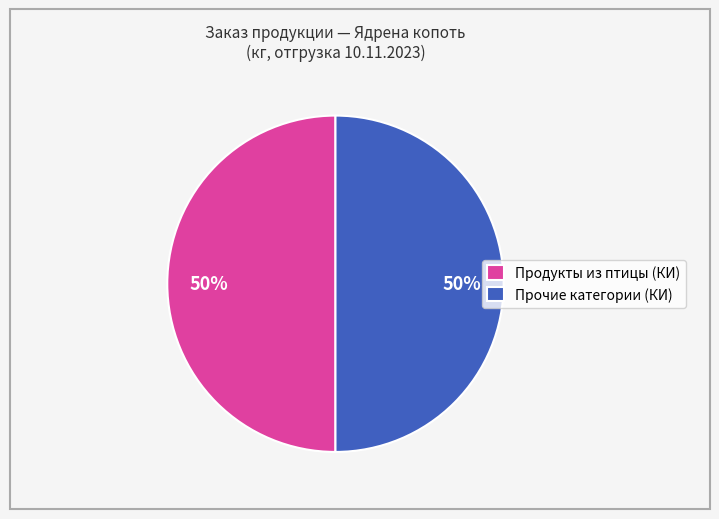

How many slices are in this pie chart?

2